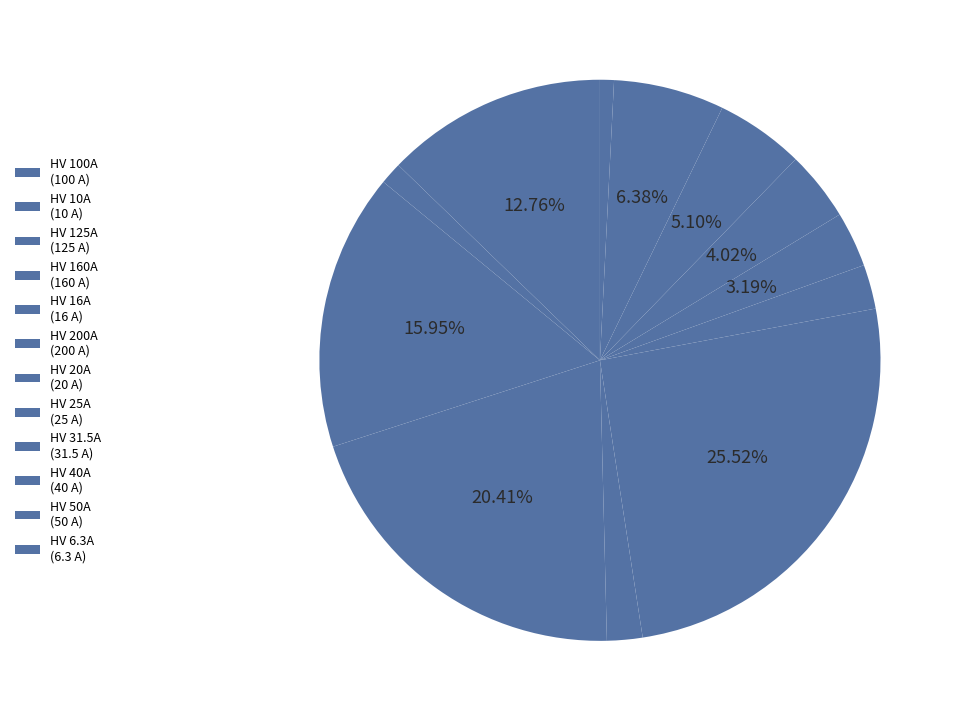

What is the change in value from HV 100A to HV 16A?

-84.0